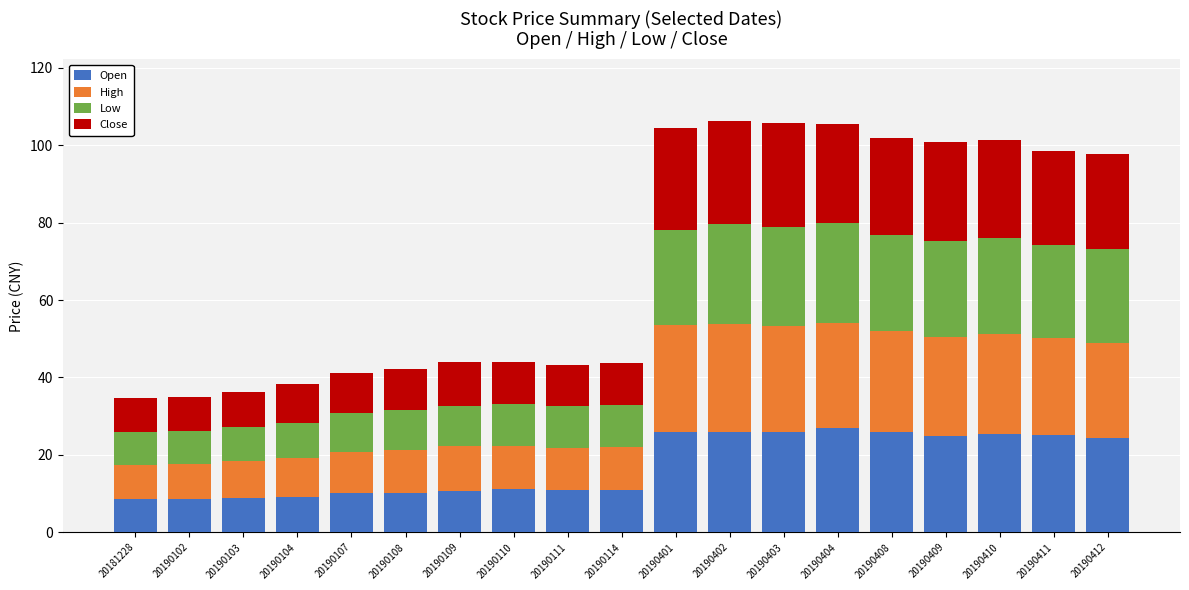

What is the lowest value of the Open series?

8.6